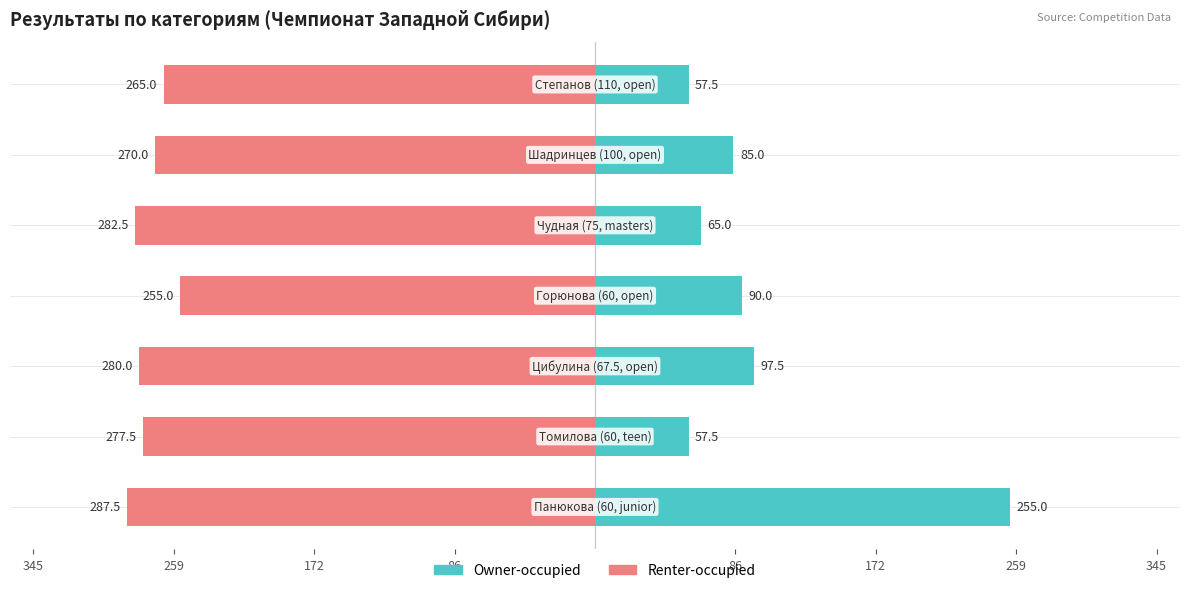

What are all the series names shown in the legend?

Owner-occupied, Renter-occupied